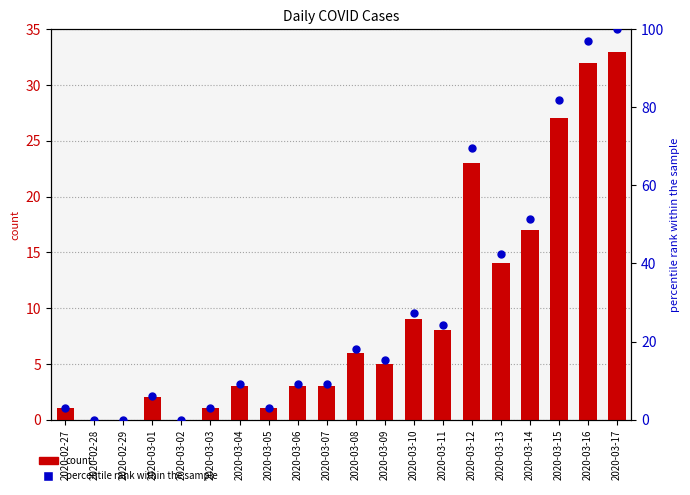

What are all the series names shown in the legend?

count, percentile rank within the sample